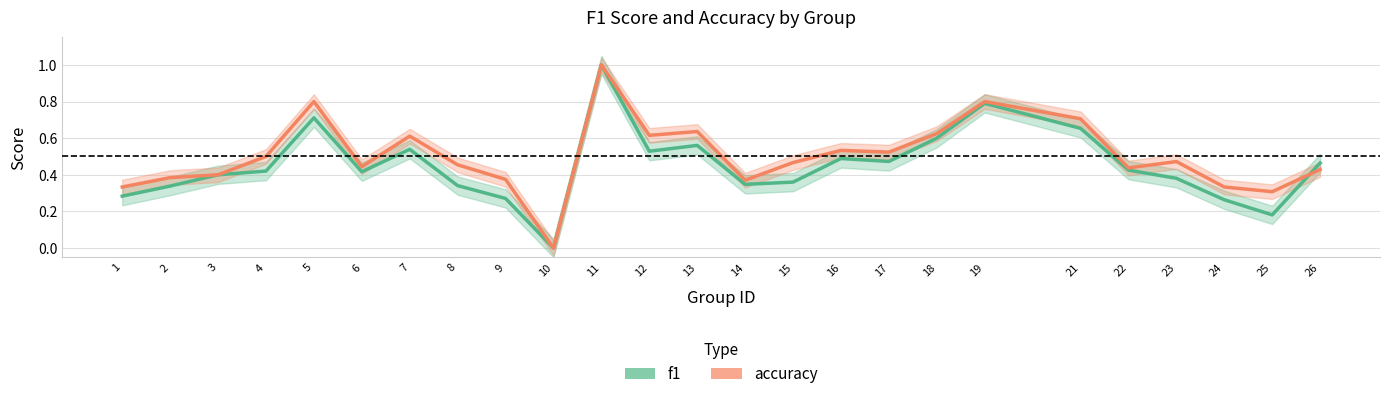

In f1, how many points are higher than both neighbors (excluding endpoints)?

6